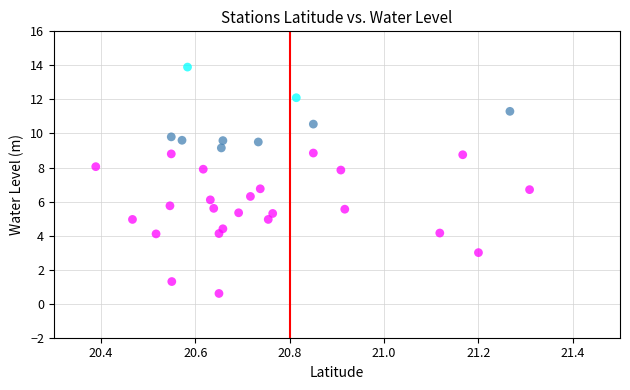

What is the range of X values (max minus min)?

0.9